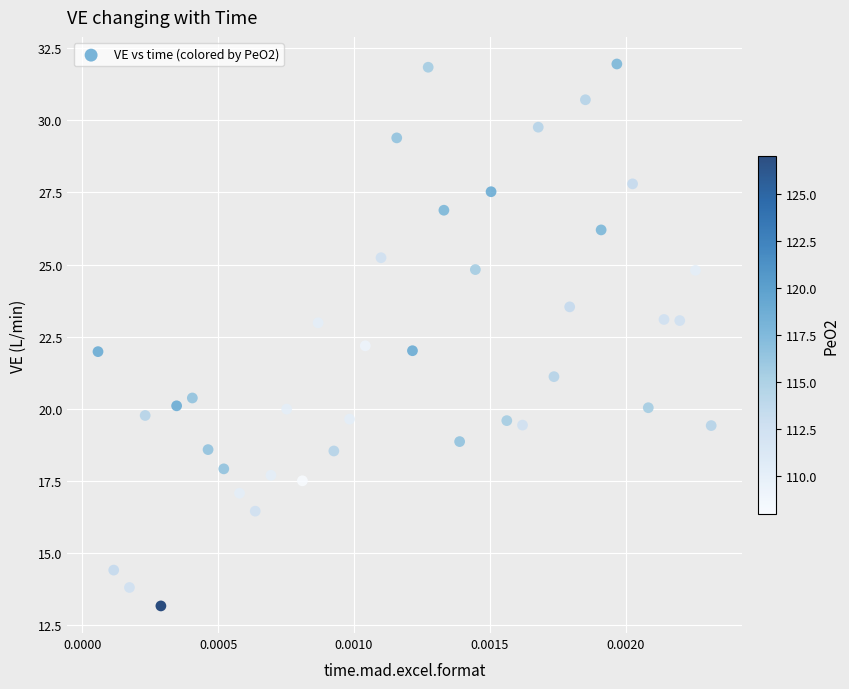

What is the range of Y values (max minus min)?

18.8